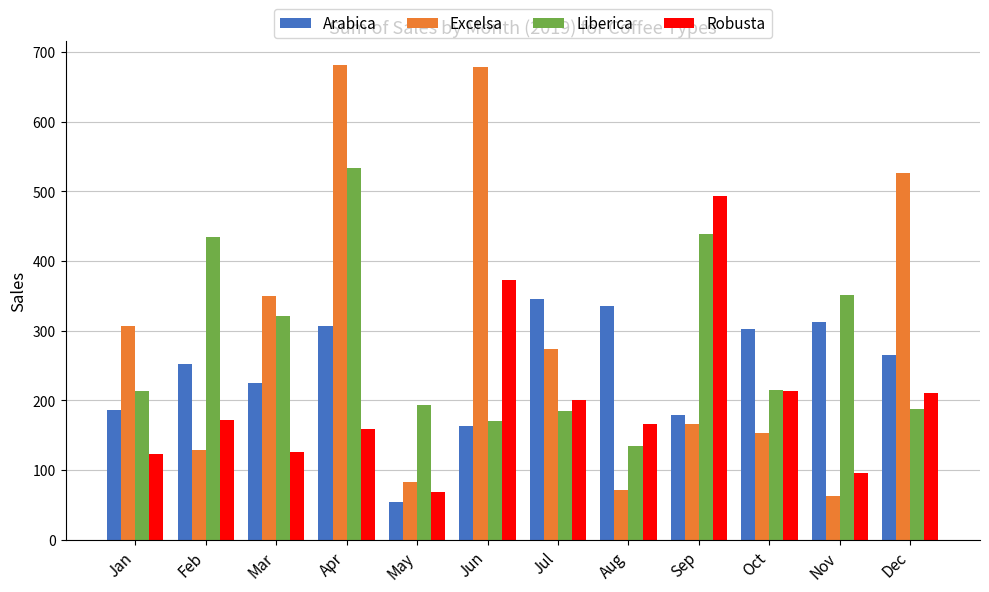

How many bars are there in total?

48